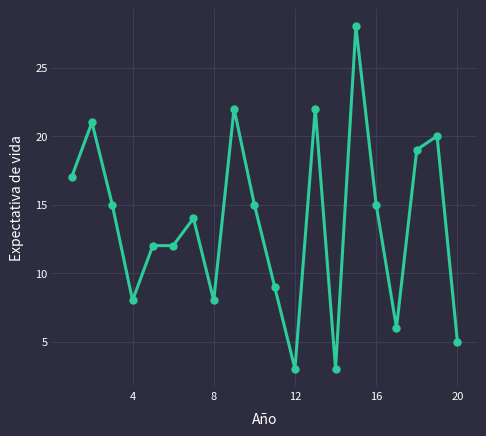

Reading left to right, extract all data points from this chart.

17	21	15	8	12	12	14	8	22	15	9	3	22	3	28	15	6	19	20	5